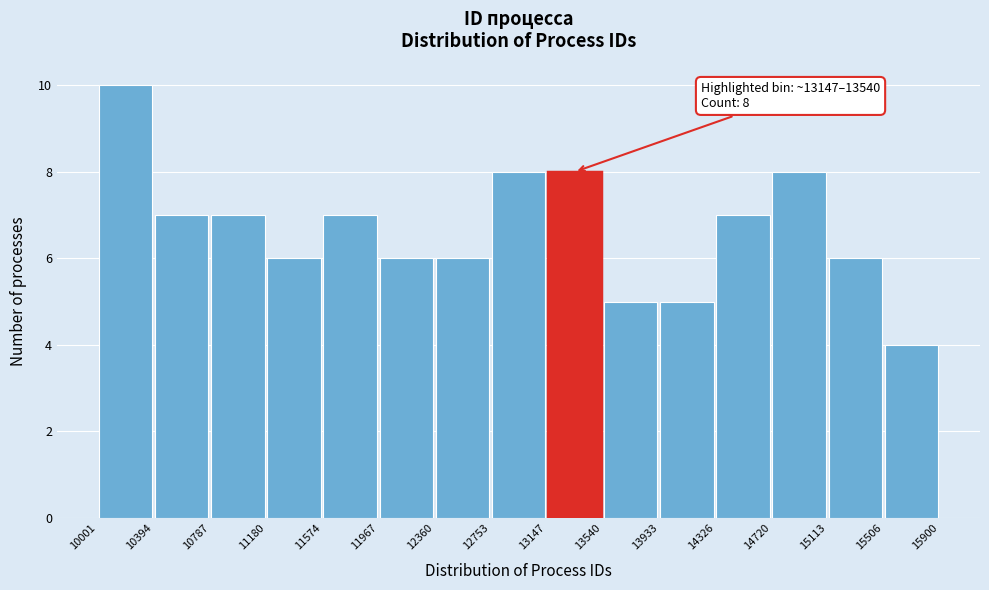

Over which range of the x-axis is the bar tallest?

10001 to 10394